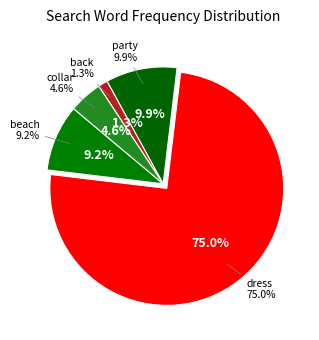

Which category has the smallest portion of the pie?

back